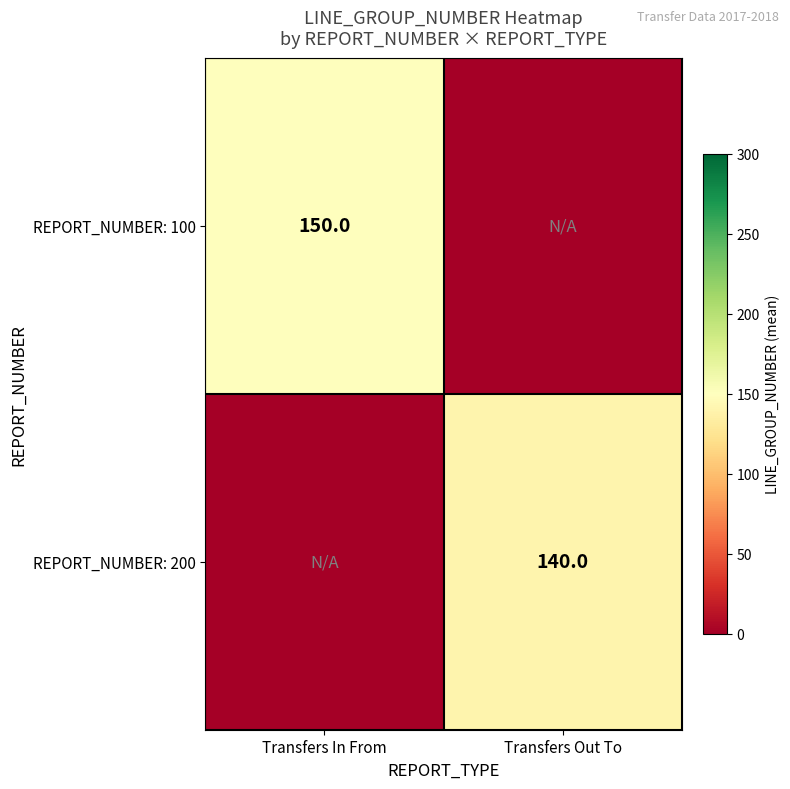

At which category is the sum across all series the highest?

Transfers In From